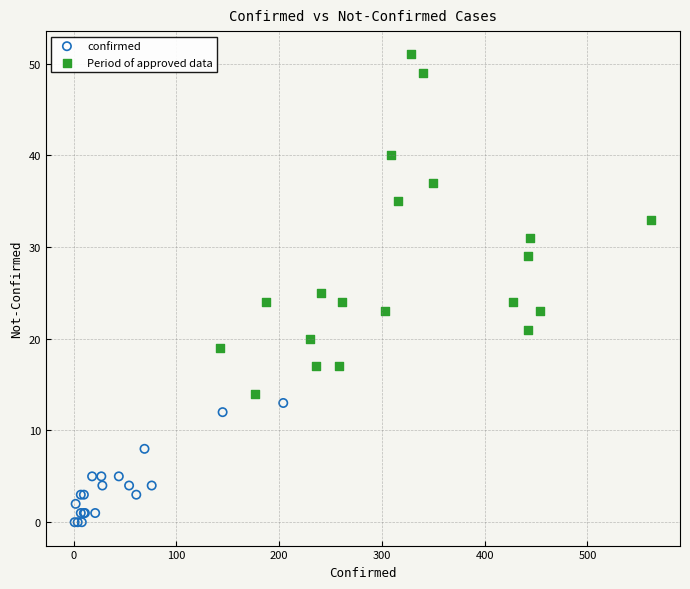

Which series contains the lowest Y value?

confirmed